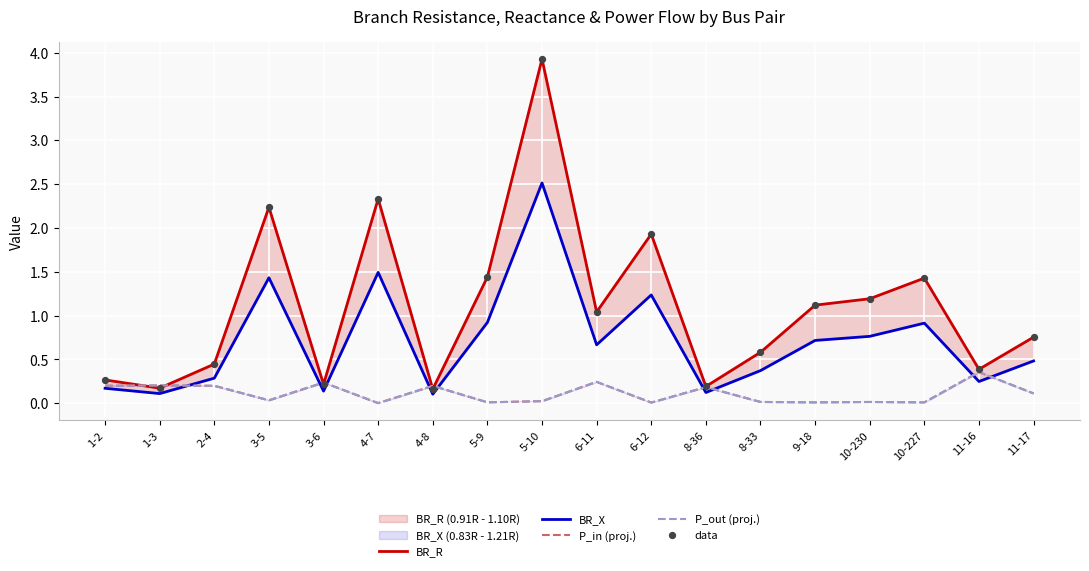

Which series has the largest total across all categories?

BR_R